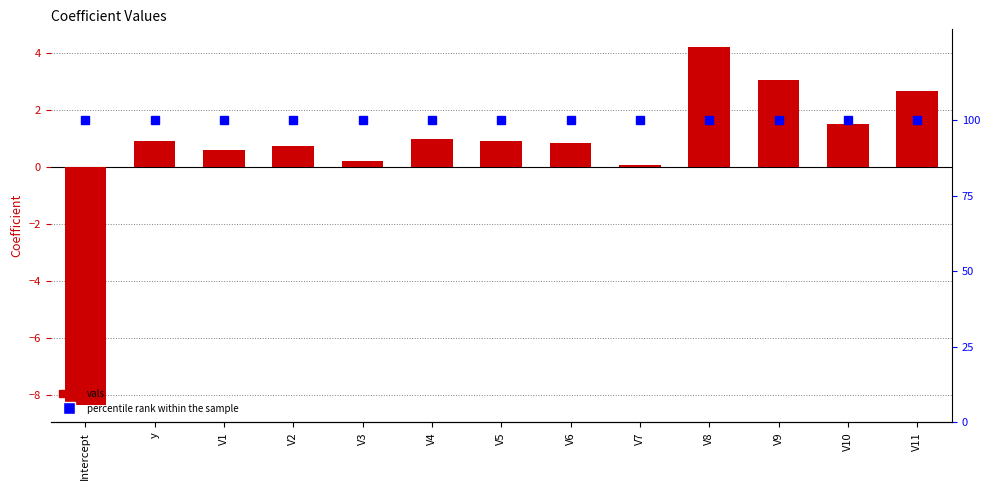

Are the bars grouped side by side (vs. stacked)?

Yes